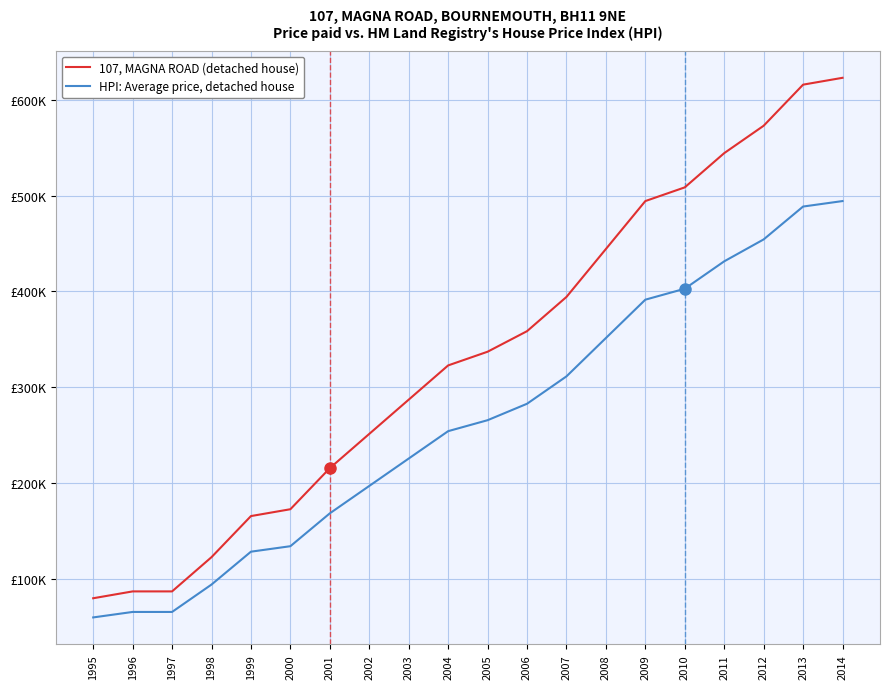

Which has a higher value, 2014 or 2000?

2014